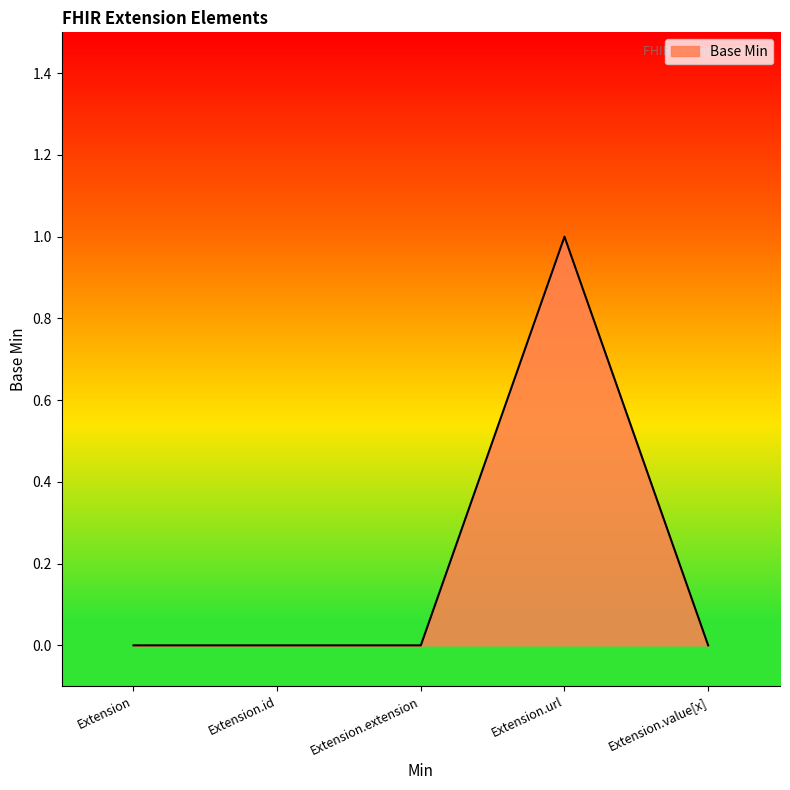

Reading left to right, transcribe all the data shown in this chart.

0	0	0	1	0